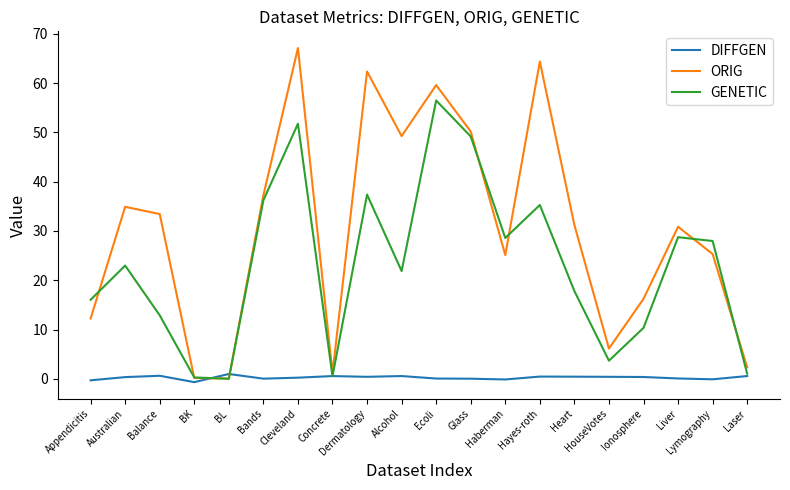

What position from the right is Concrete?

13